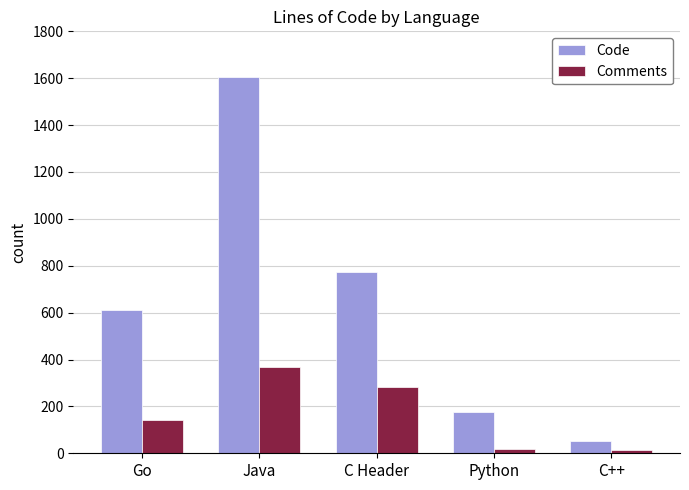

What is the lowest value of the Code series?

54